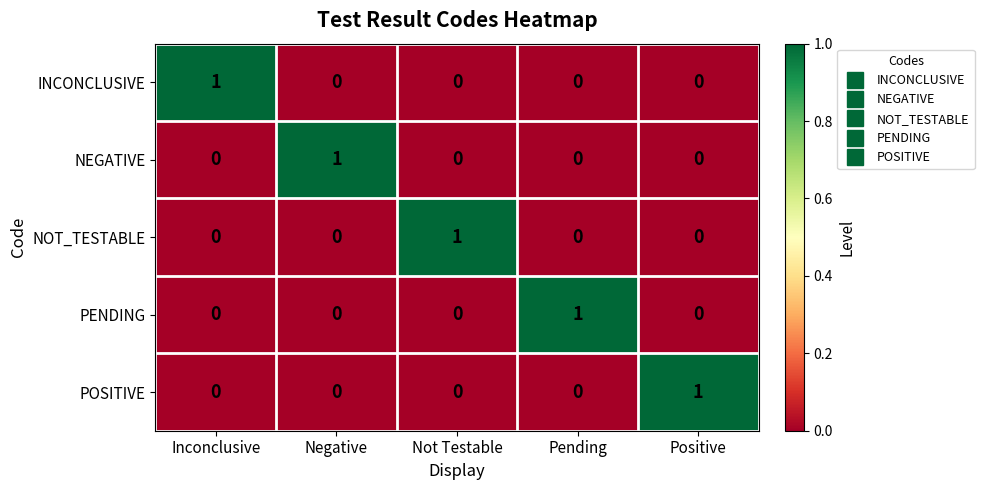

Reading right to left, transcribe all the data shown in this chart.

INCONCLUSIVE: 0	0	0	0	1
NEGATIVE: 0	0	0	1	0
NOT_TESTABLE: 0	0	1	0	0
PENDING: 0	1	0	0	0
POSITIVE: 1	0	0	0	0